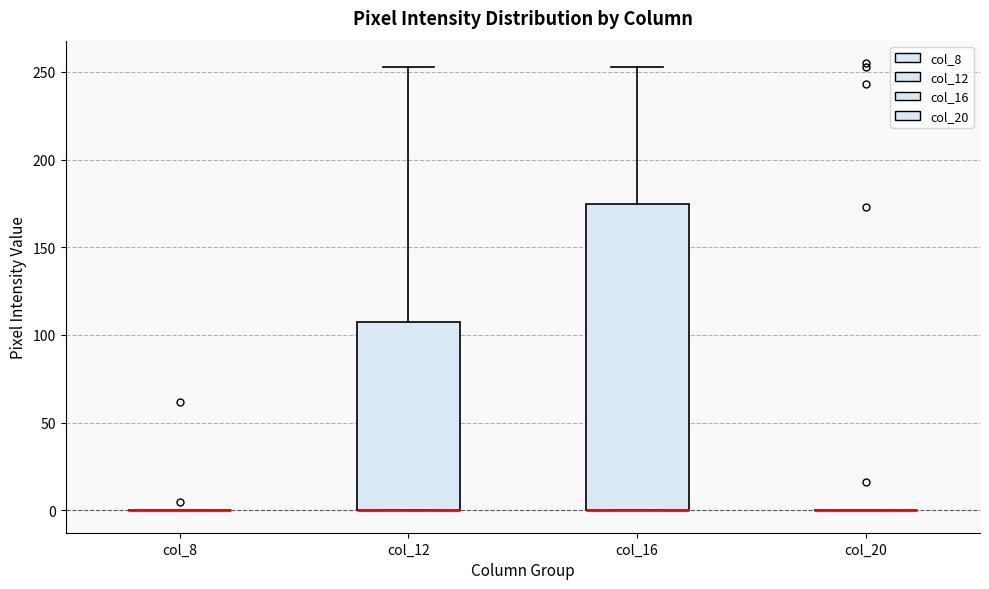

Reading left to right, read every box against the y-axis: the position of its median line, the range the box covers, and the ends of its whiskers. The values are not printed on the chart, so give them approximately, as read against the axis.

col_8: box collapsed to a line at 0, whiskers 0 to 0
col_12: median 0 (drawn on the box's lower edge), box 0 to 110, whiskers 0 to 255
col_16: median 0 (drawn on the box's lower edge), box 0 to 175, whiskers 0 to 255
col_20: box collapsed to a line at 0, whiskers 0 to 0